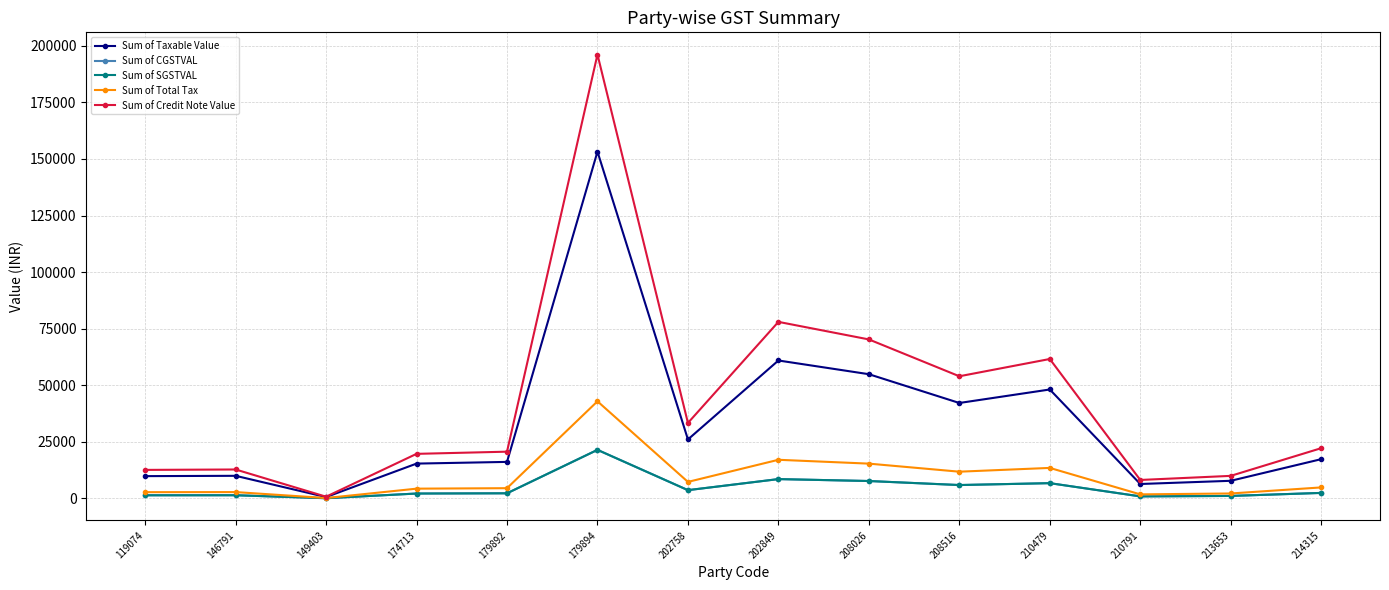

Is it true that Sum of SGSTVAL equals 7684.5 at 208026?

True